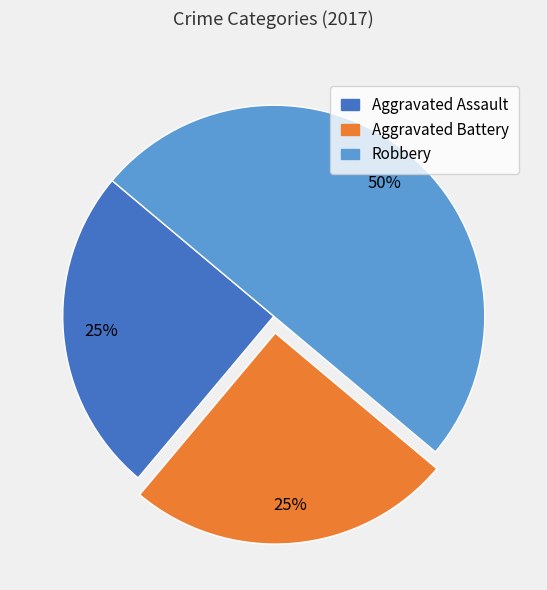

To the nearest percent, what is the combined percentage of Aggravated Battery and Aggravated Assault?

50%